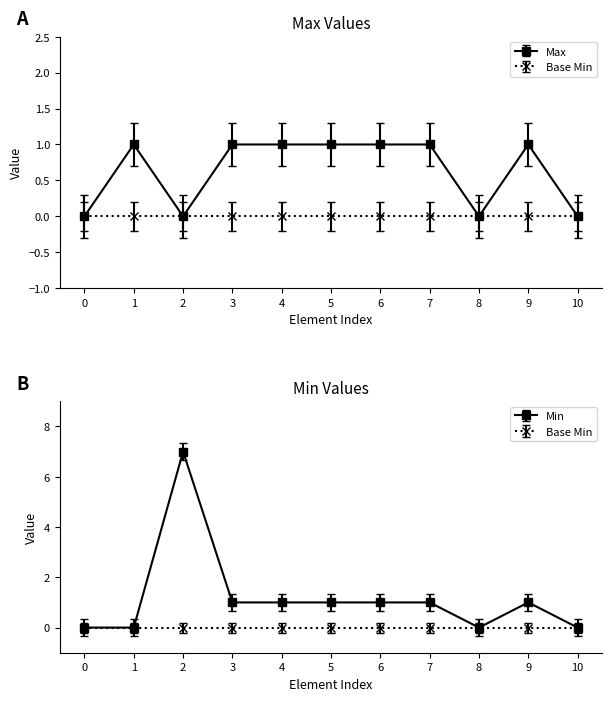

What is the change in value from 1 to 5?

+1